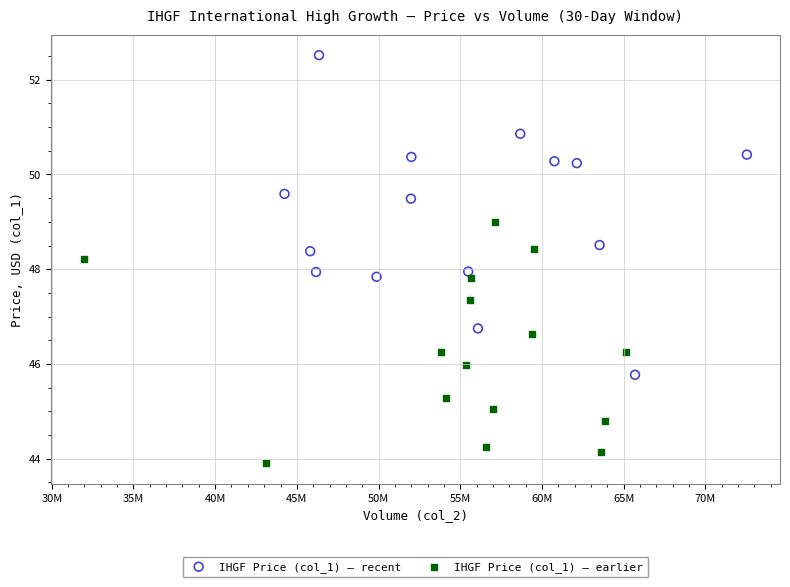

Which series reaches the minimum Y coordinate?

IHGF Price (col_1) — earlier